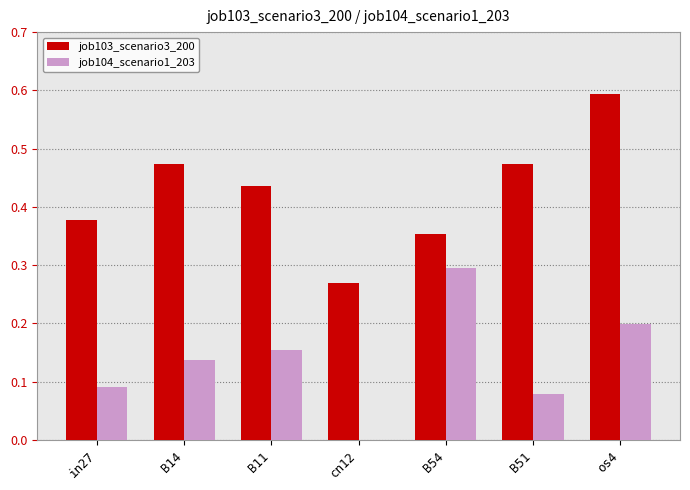

Count the job104_scenario1_203 values in the range 0 to 1.

7